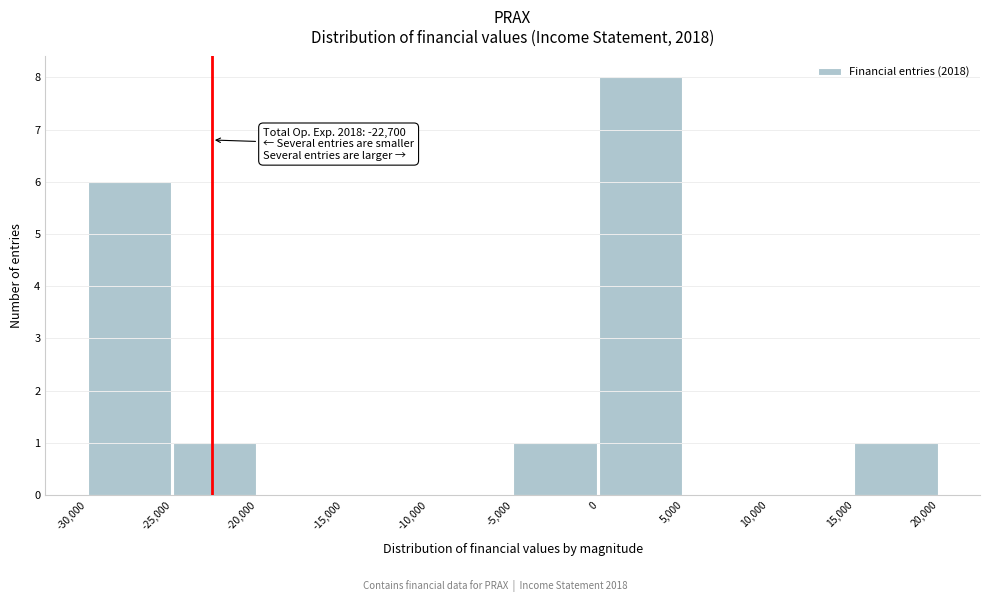

Which range on the x-axis has the tallest bar?

0 to 5,000